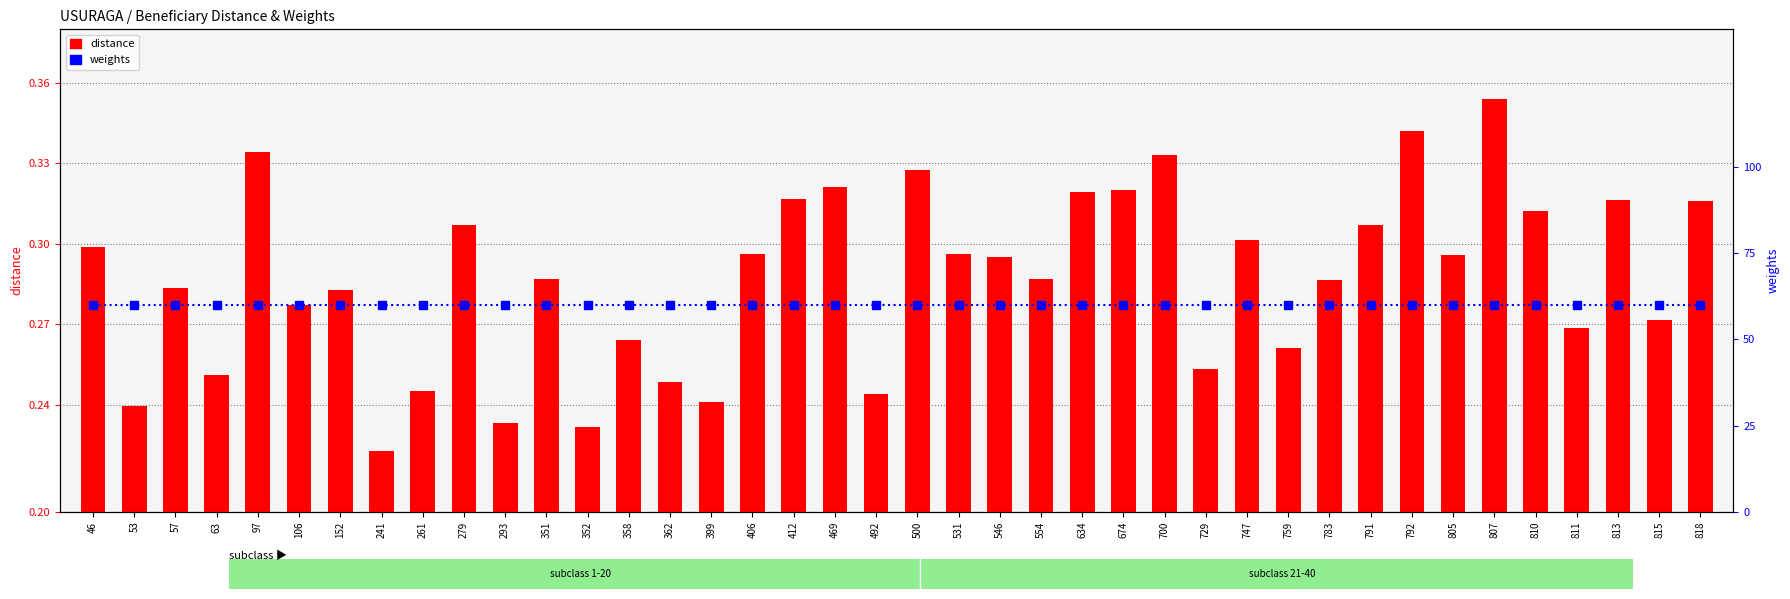

Where is distance nearest to the value 0?

241